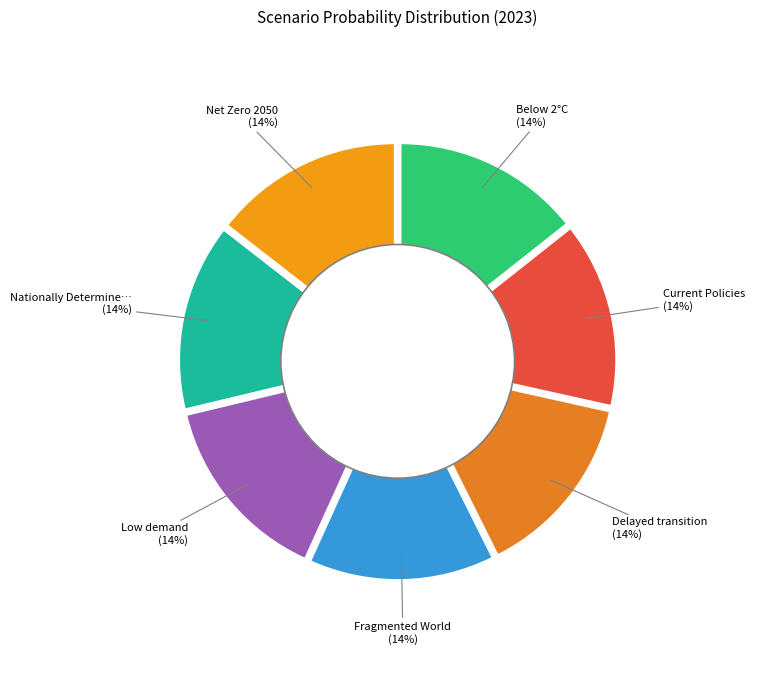

What portion of the pie excludes Current Policies?

85.9%